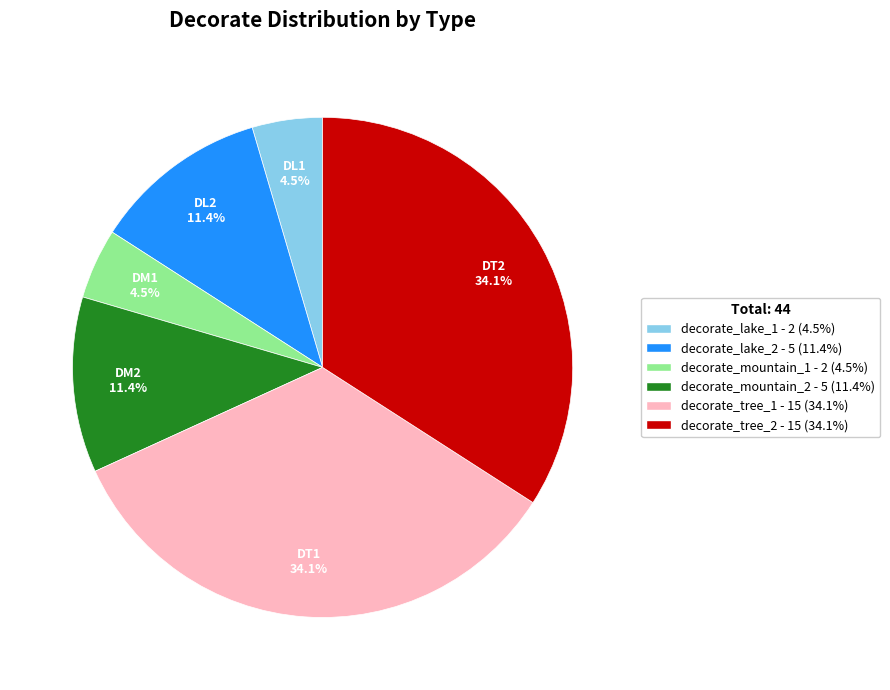

Does decorate_tree_2 represent more than half of the total?

No